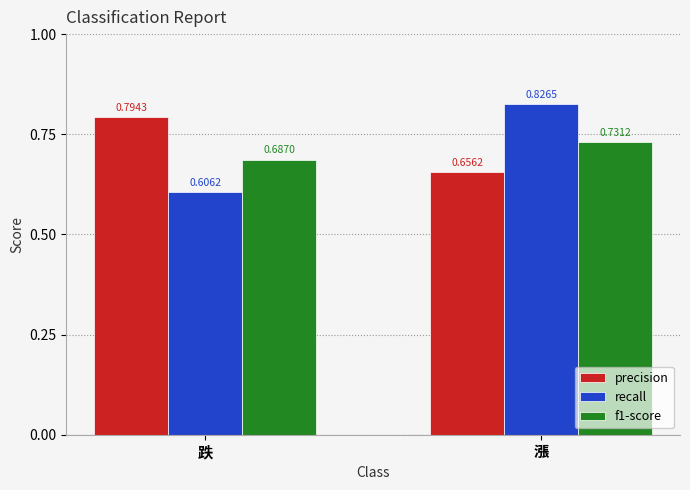

How many precision values are between 0 and 1?

2